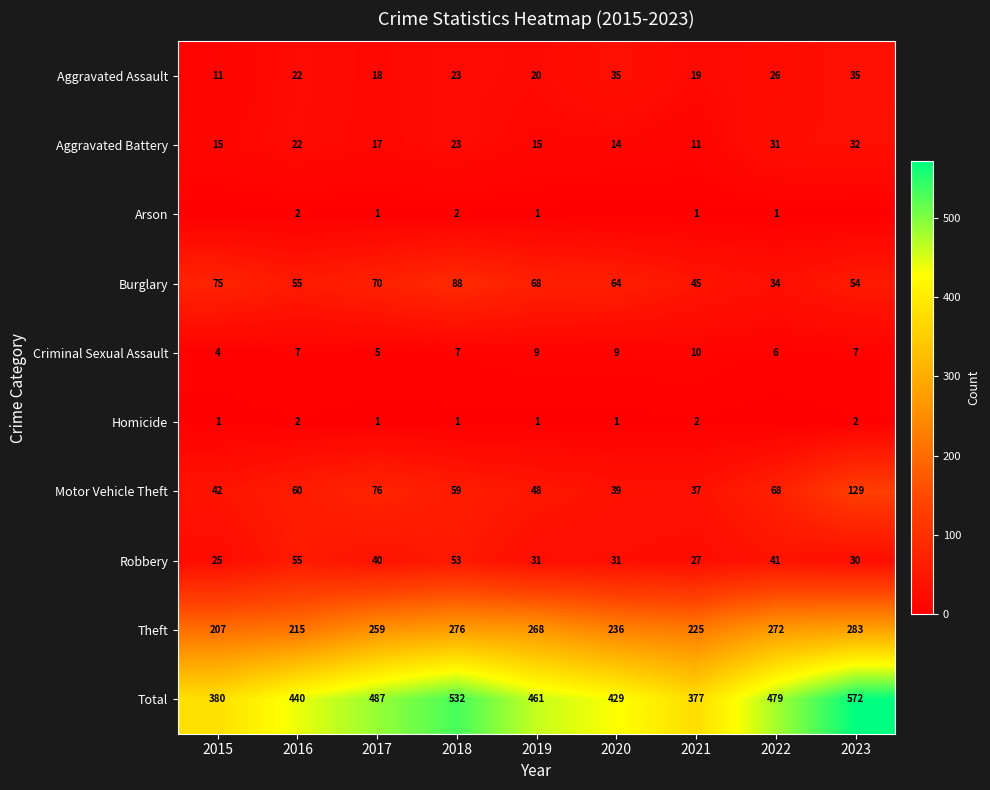

Is it true that Robbery equals 30 at 2023?

True